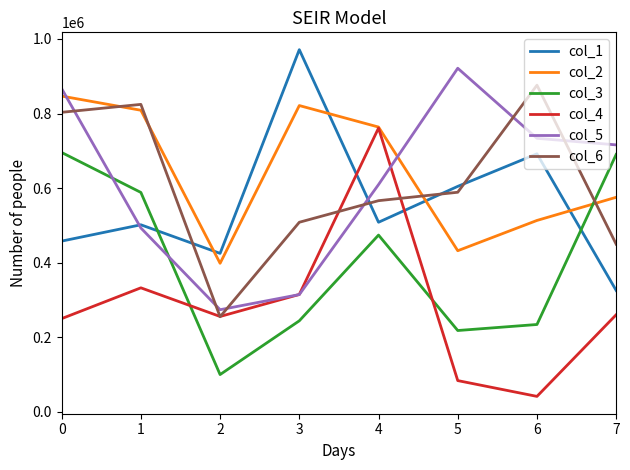

The col_4 series shows 332680 at 1. True or false?

True